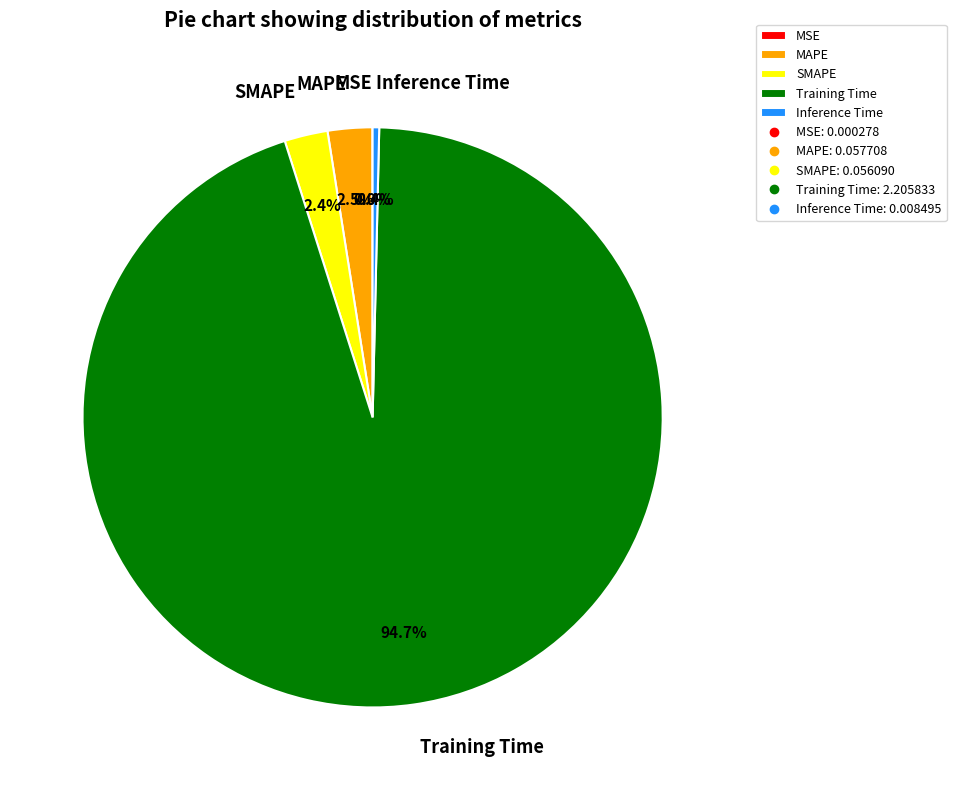

The Inference Time slice represents 0% of the pie. True or false?

True